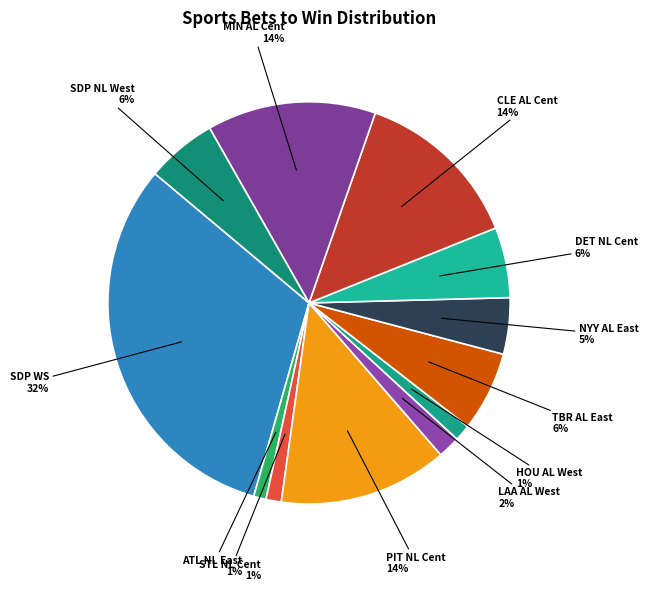

Does DET NL Cent account for over 50% of the chart?

No